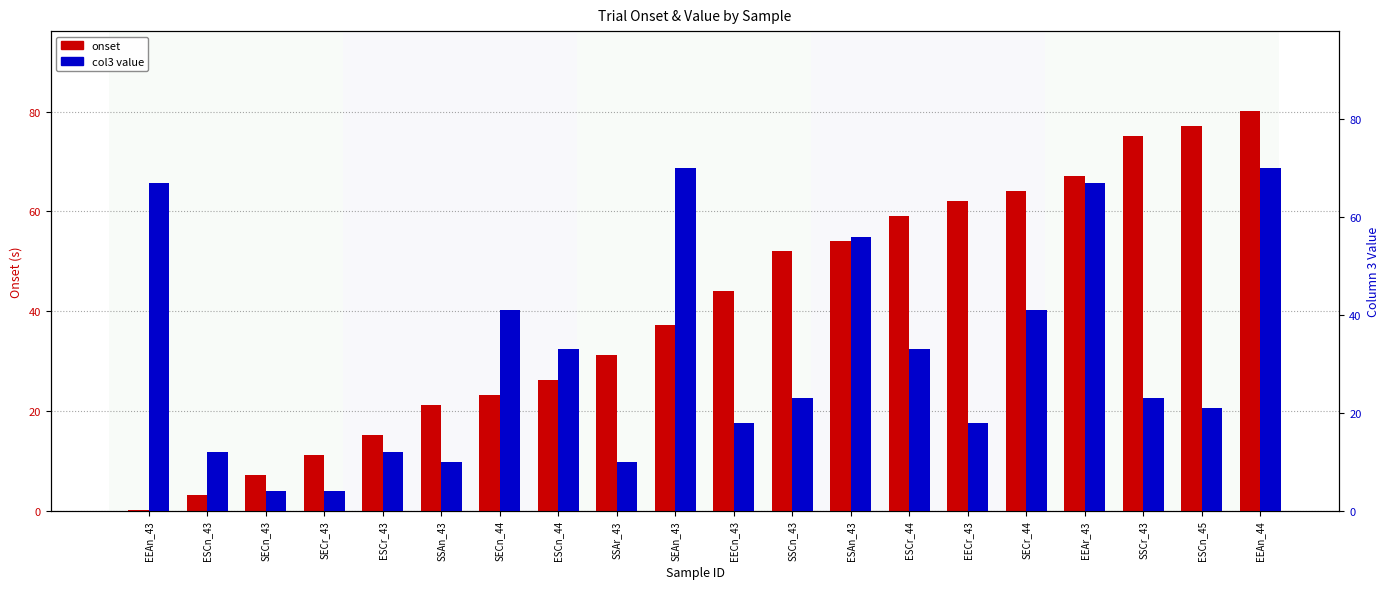

The value of onset at SECn_44 is 23.1. True or false?

True